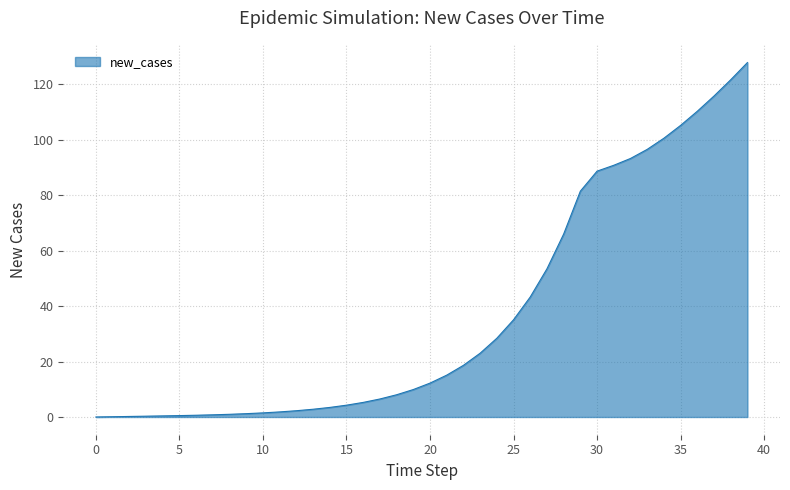

What is the maximum value shown in the chart?

127.9